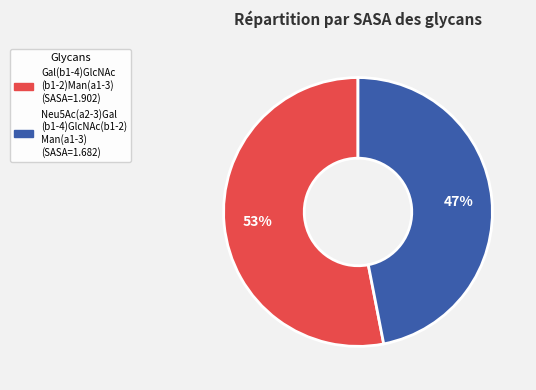

To the nearest percent, what is the average slice percentage?

50%